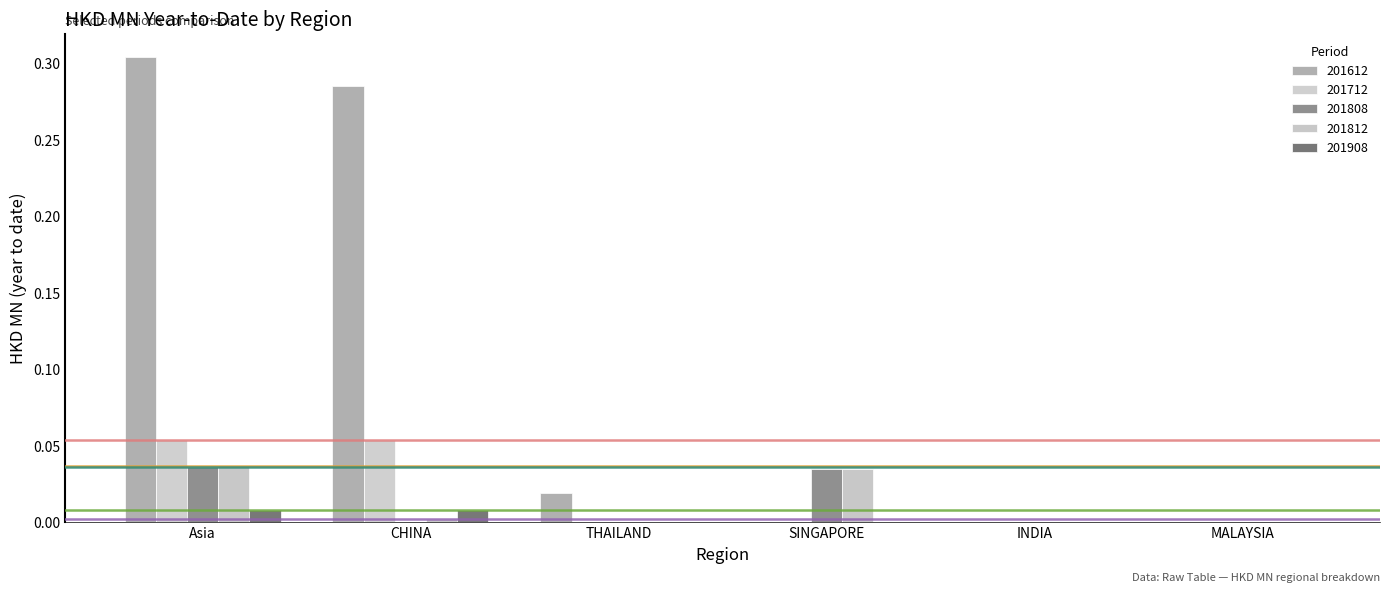

Which category has the lowest value across all series?

SINGAPORE